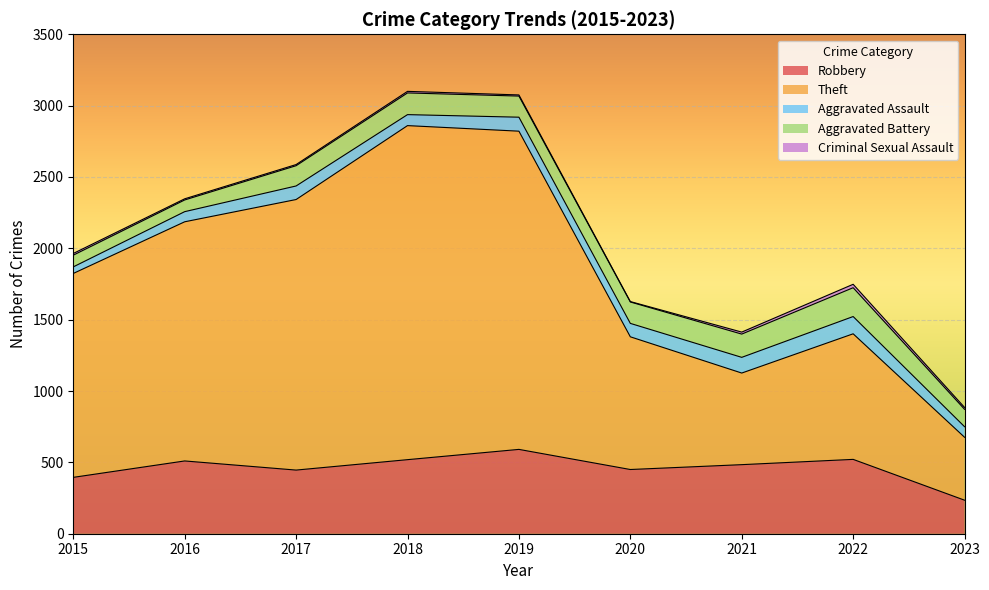

True or false: Aggravated Assault and Theft intersect in this chart.

False